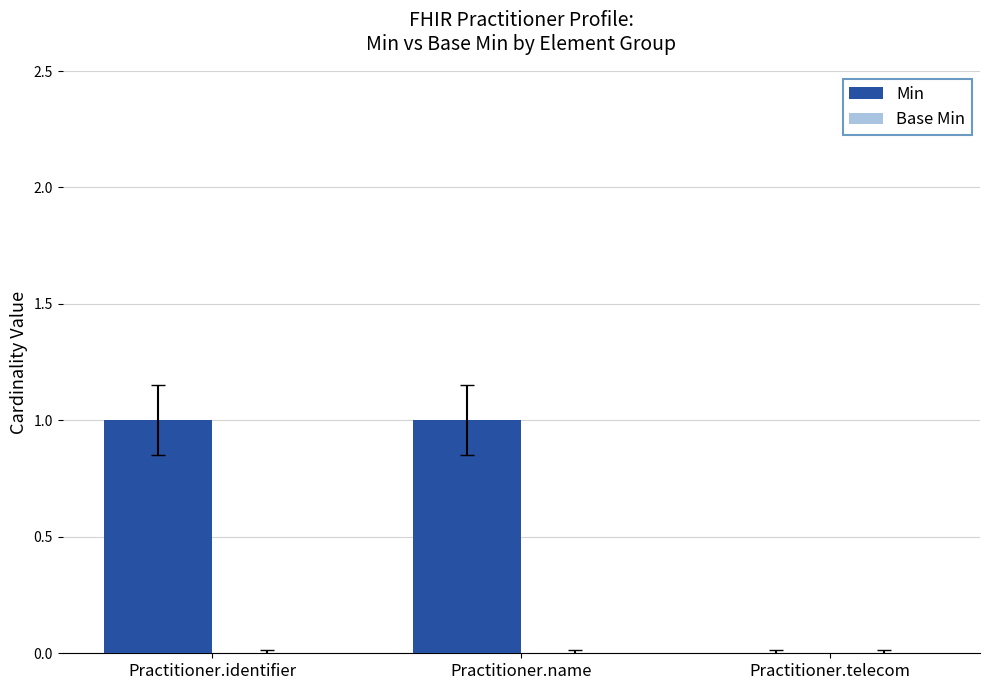

Is it true that the value at Practitioner.telecom is 0?

True